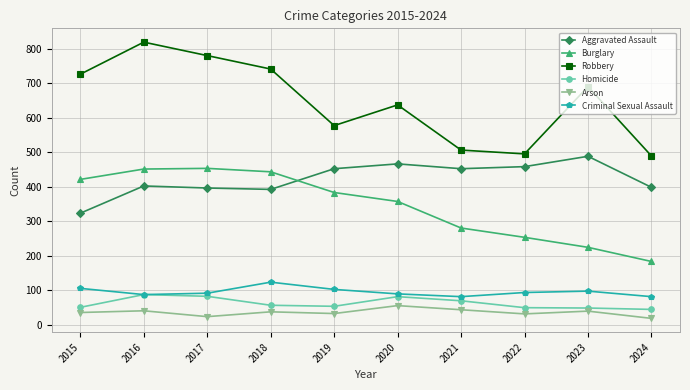

Which category has the highest value in the Criminal Sexual Assault series?

2018